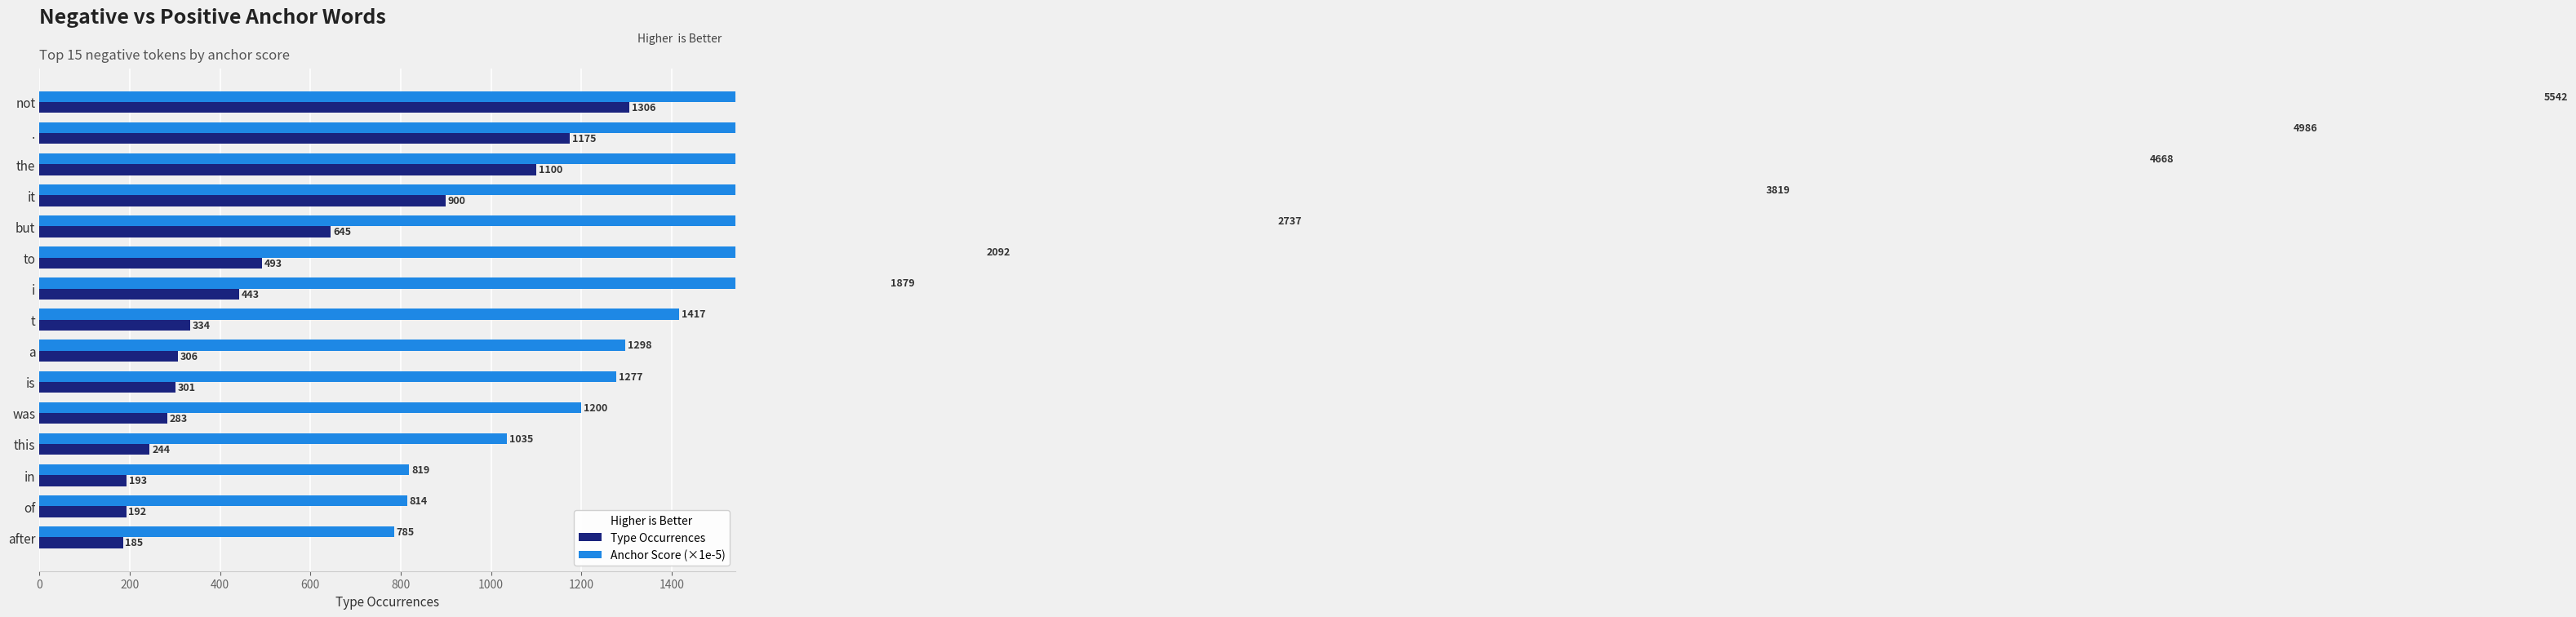

Which series has the largest total across all categories?

Anchor Score (×1e-5)